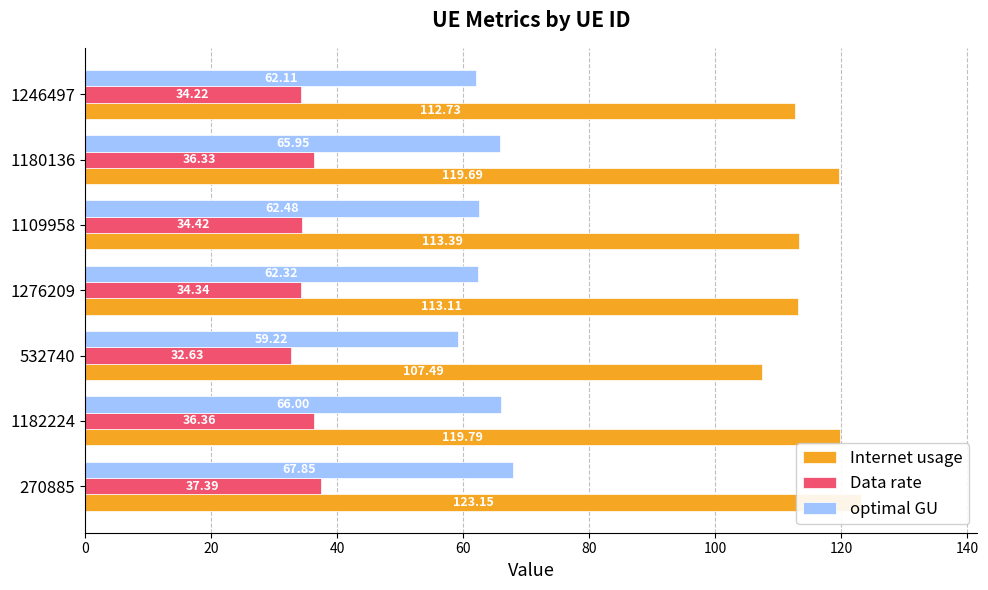

What is the difference between the second highest and second lowest values in the optimal GU series?

3.9